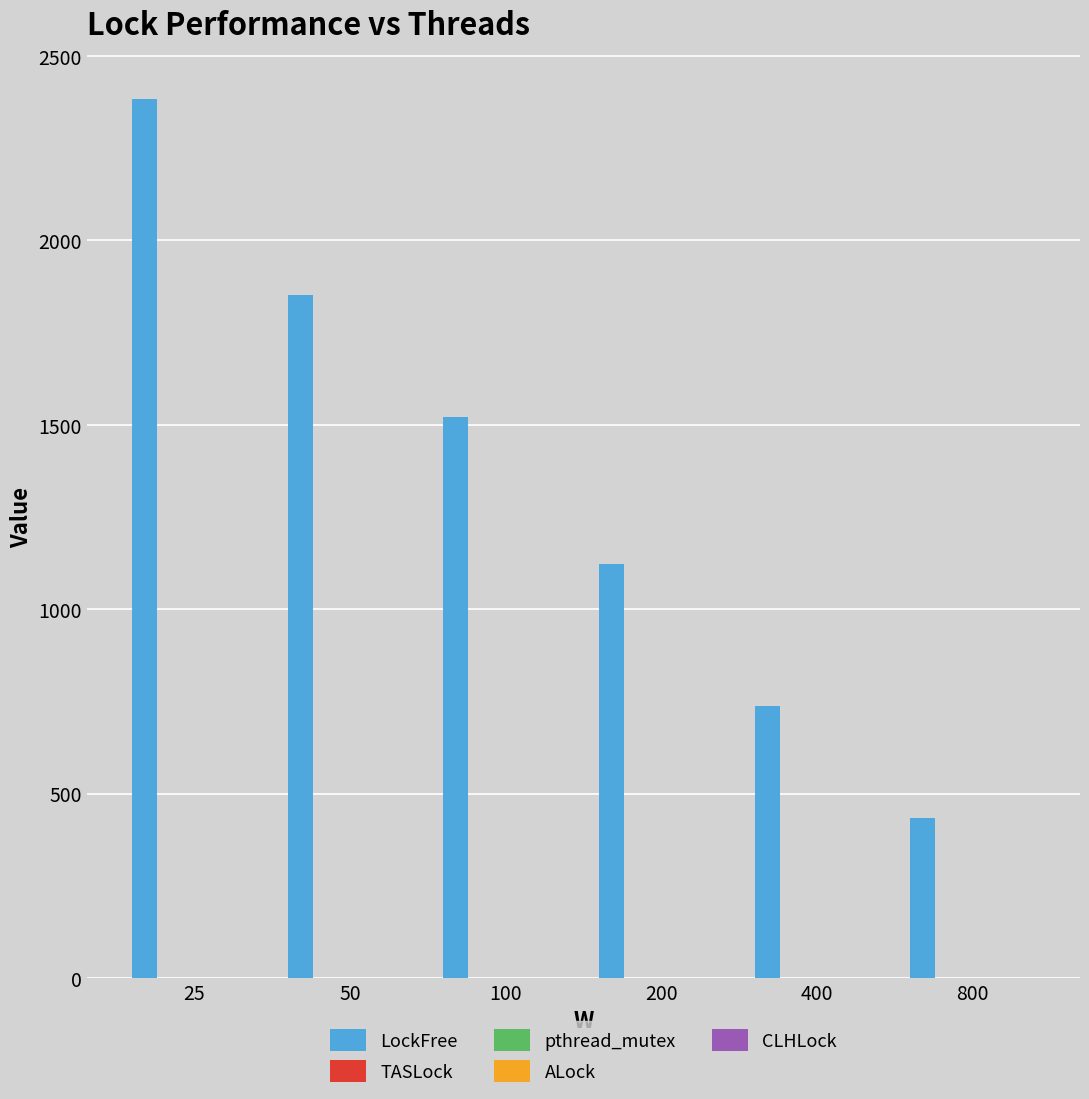

What is the total value across all series at 200?

1127.2